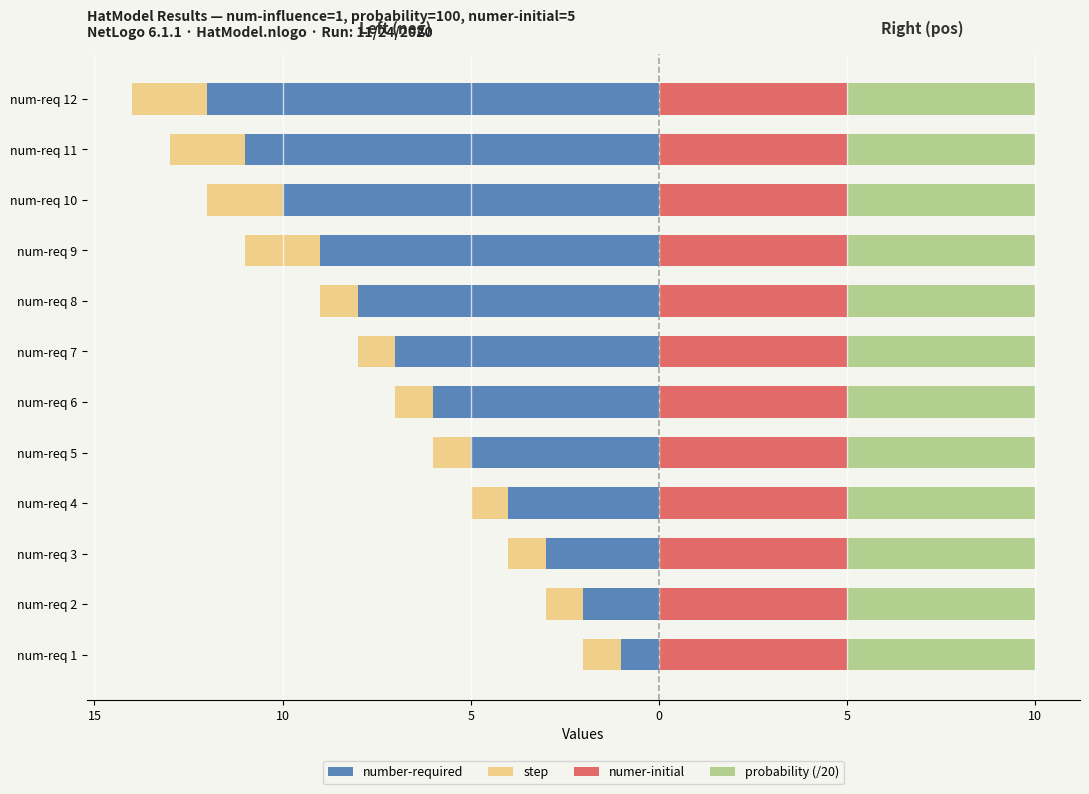

Is it true that step equals -2.0 at num-req 11?

True